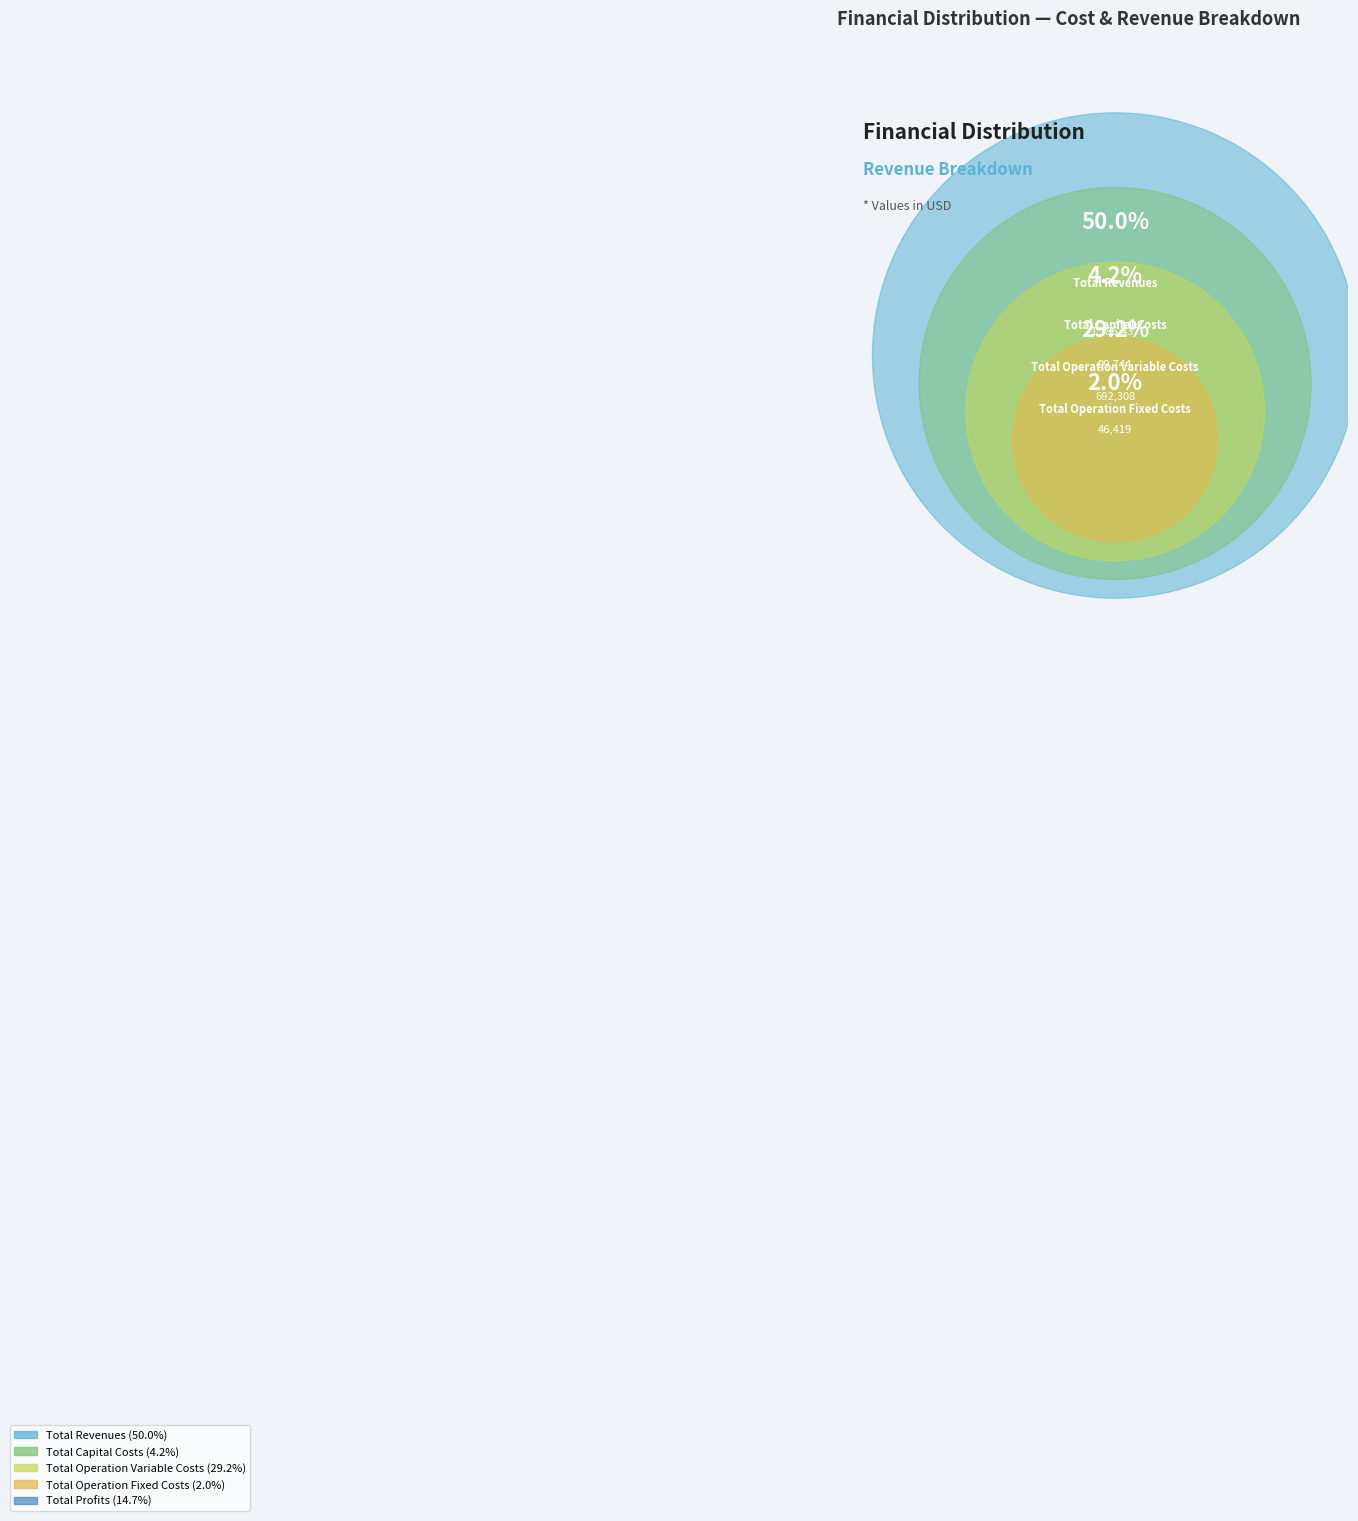

What percentage is the Total Profits slice, to the nearest percent?

15%